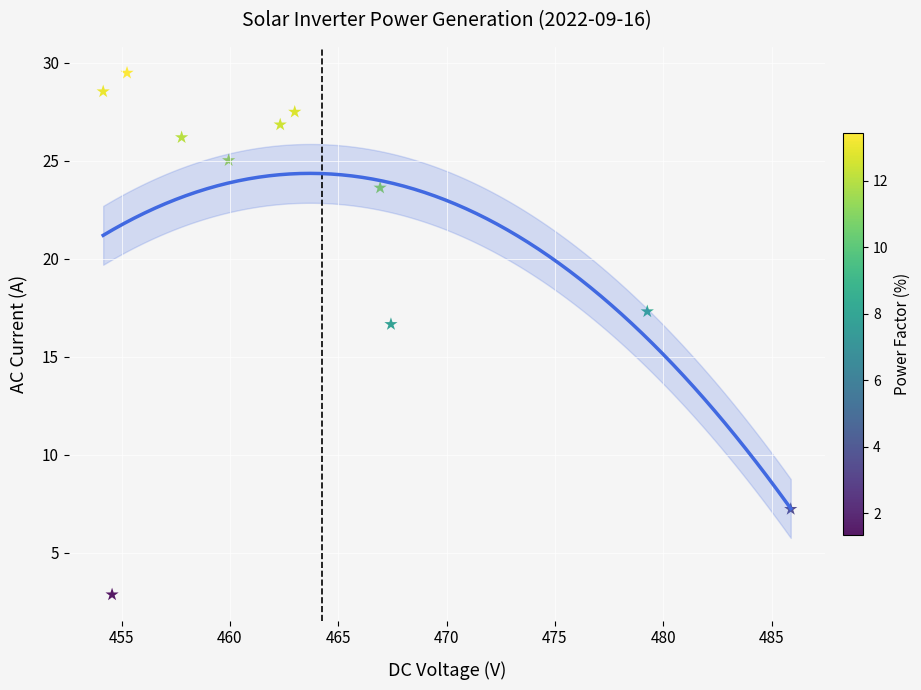

What is the average Y value?

21.0